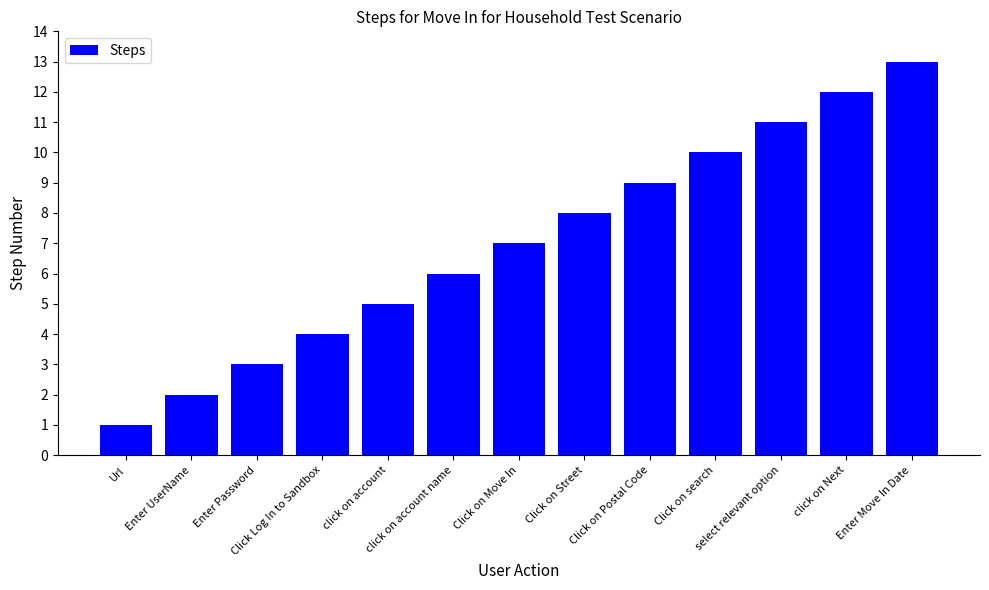

Where is the data nearest to the value 7?

Click on Move In